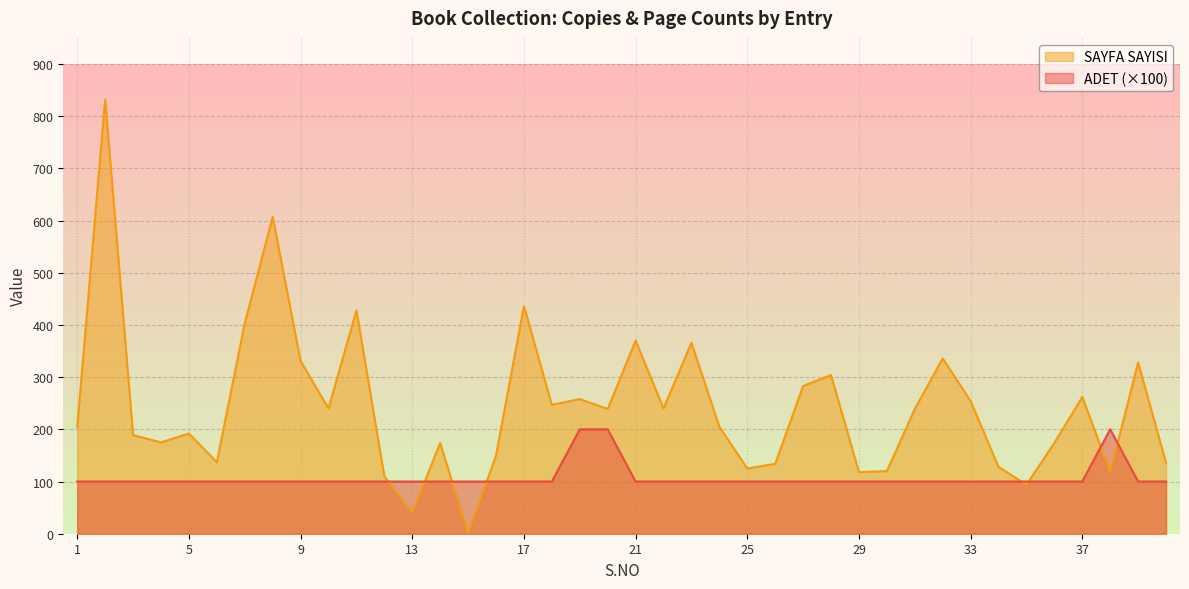

The value of SAYFA SAYISI at 39 is 524. True or false?

False